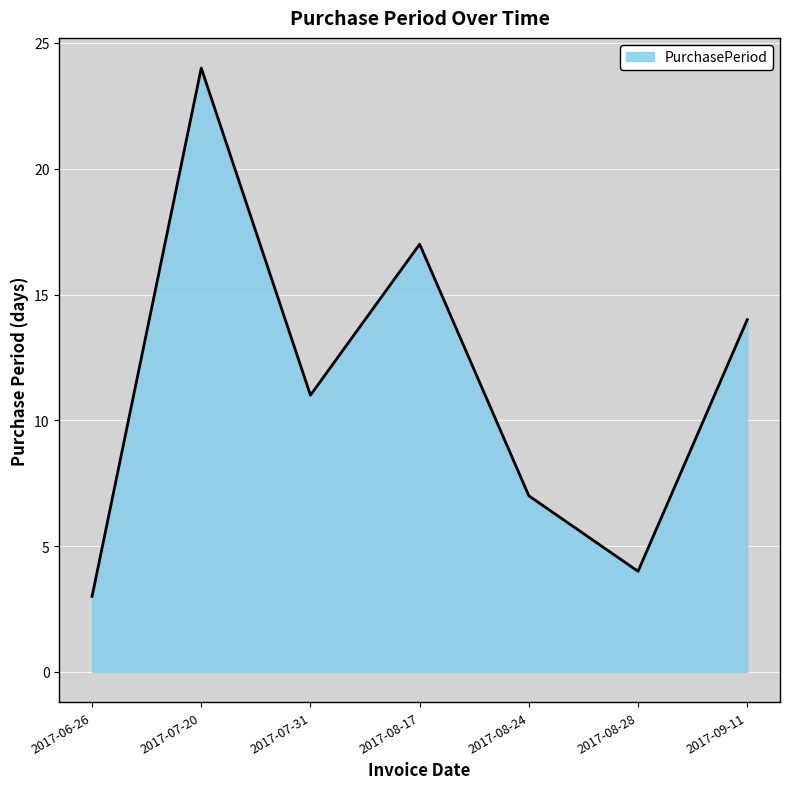

Approximately how many times larger is the value at 2017-08-17 compared to 2017-07-20?

0.7